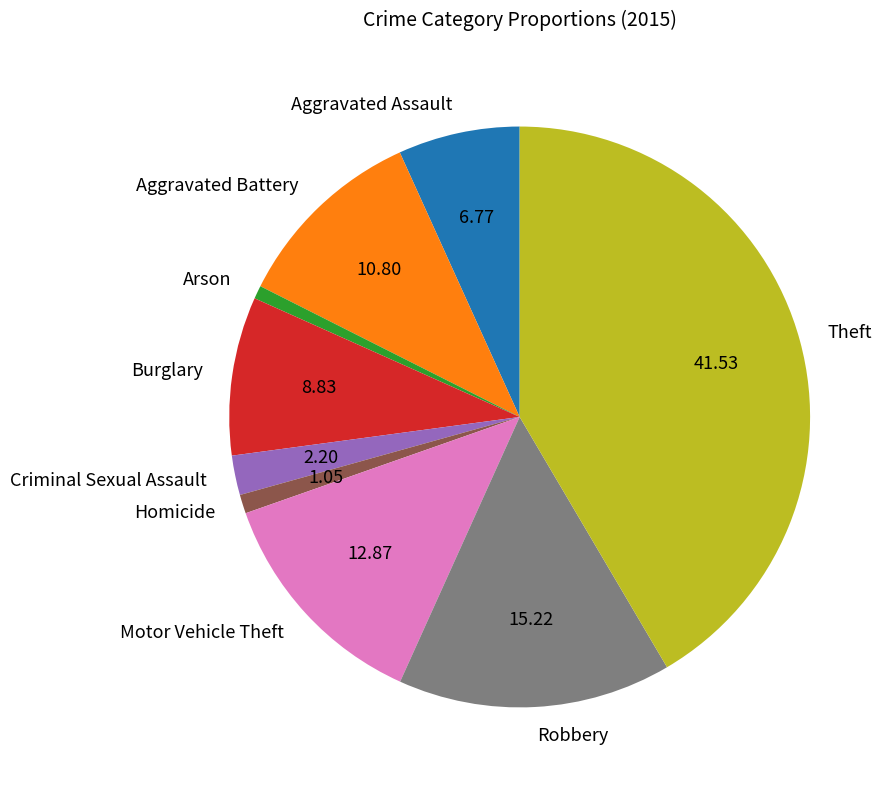

Is it true that Aggravated Battery is 11% of the pie?

True